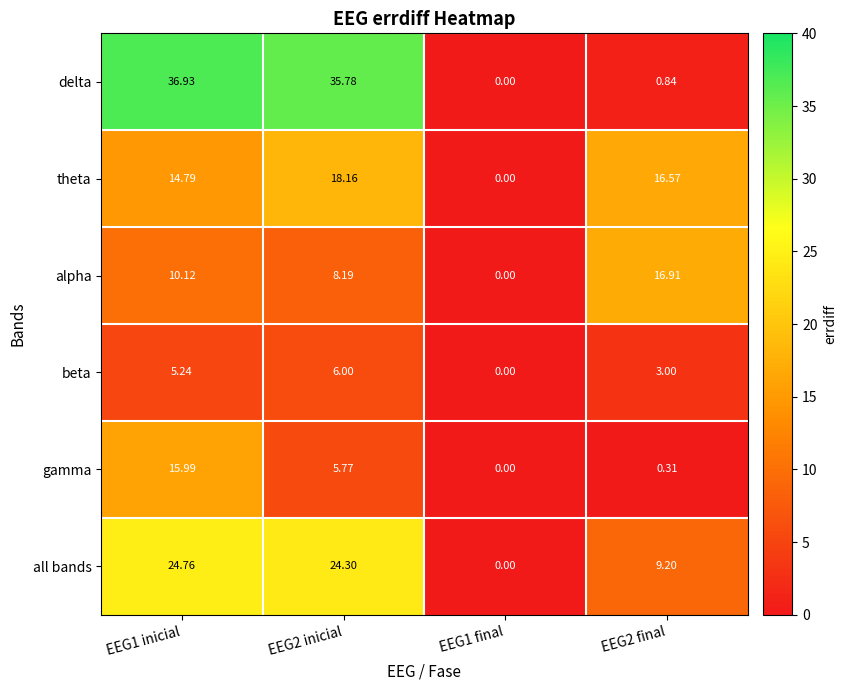

How many data points in alpha are less than 10?

2